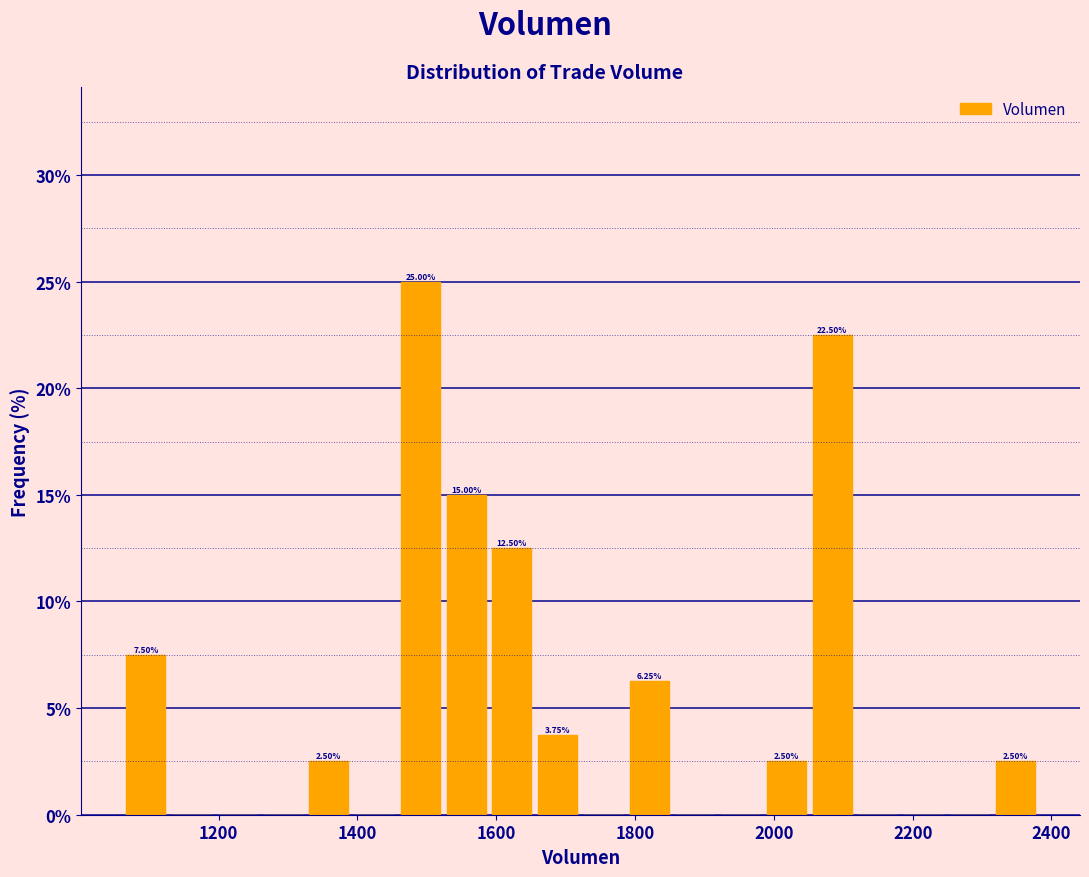

Around what value on the x-axis is the tallest bar? Give the approximate position of its centre, as read against the axis.

1500